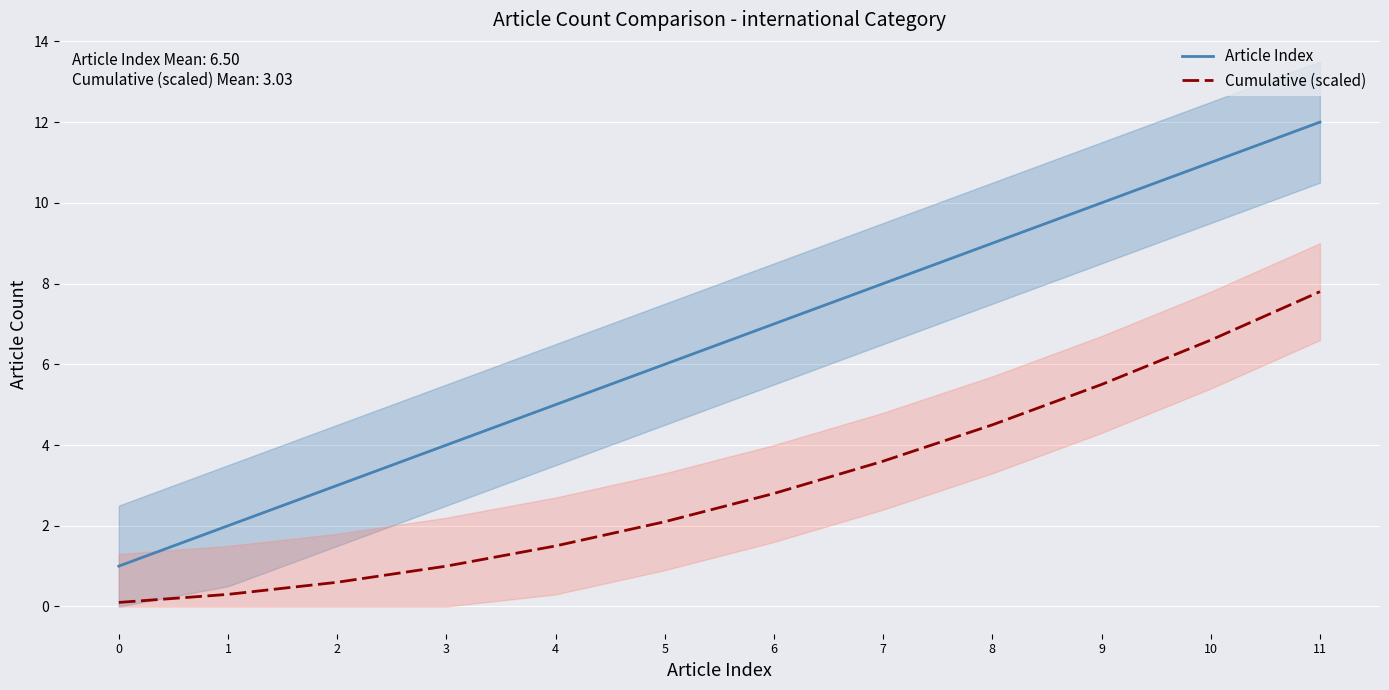

At which category is the sum across all series the highest?

11